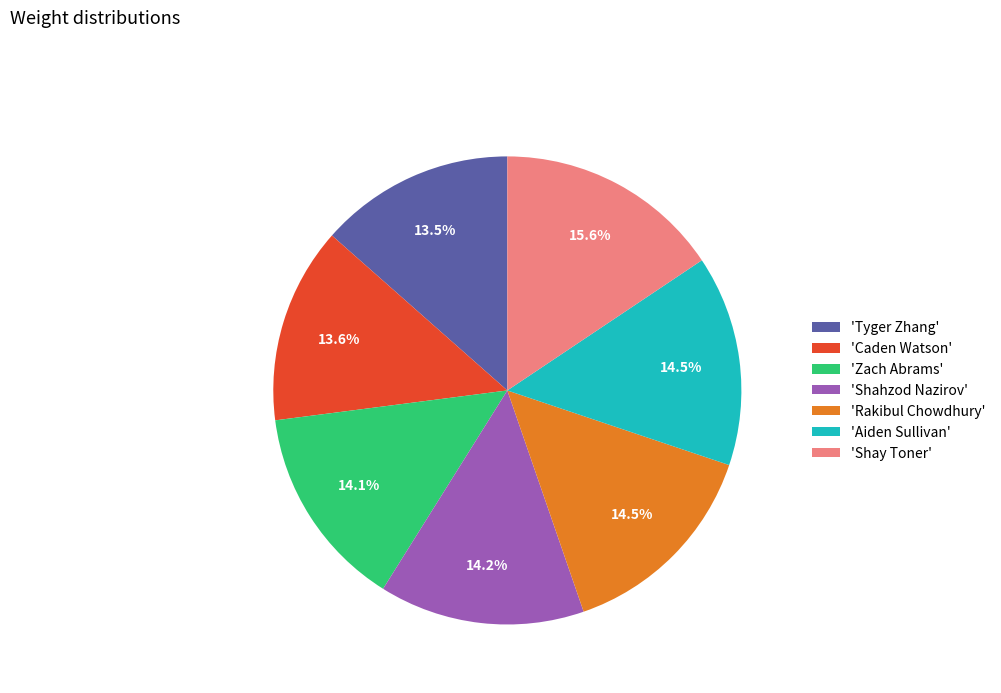

Is there any slice that represents more than half of the pie?

No